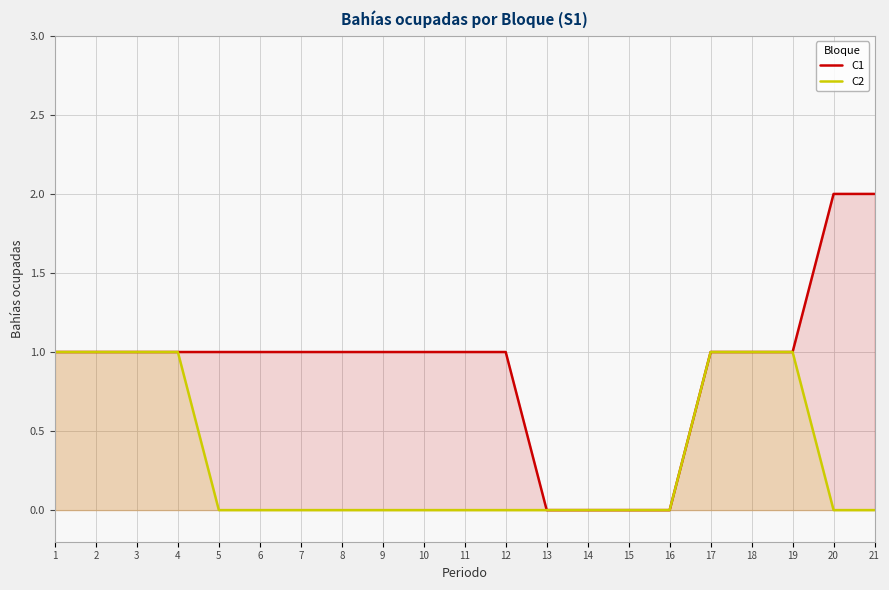

Reading left to right, list all the values displayed in this chart.

C1: 1	1	1	1	1	1	1	1	1	1	1	1	0	0	0	0	1	1	1	2	2
C2: 1	1	1	1	0	0	0	0	0	0	0	0	0	0	0	0	1	1	1	0	0